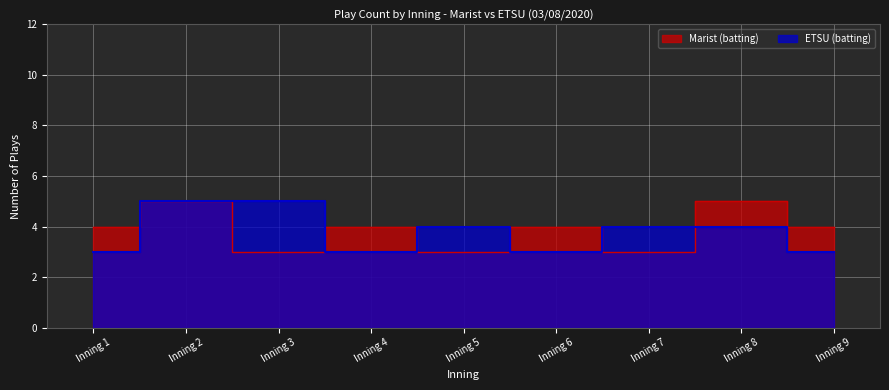

What is the value of the Marist (batting) point at the 2nd from the left?

5